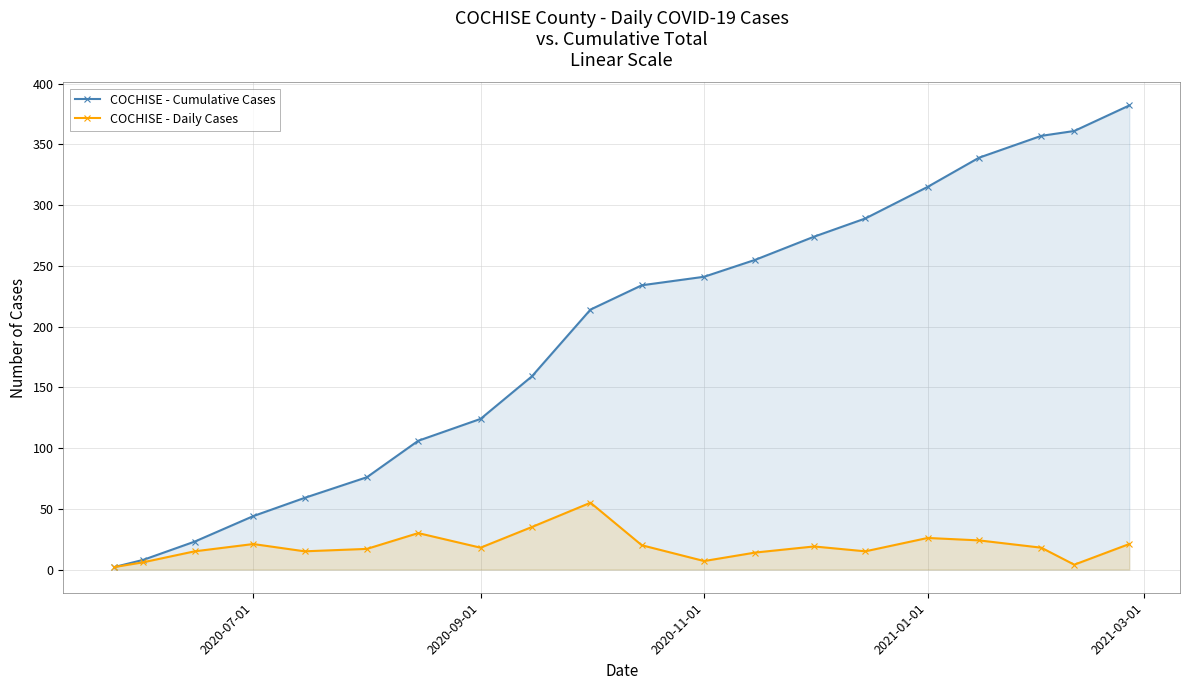

Which series has the largest total across all categories?

COCHISE - Cumulative Cases